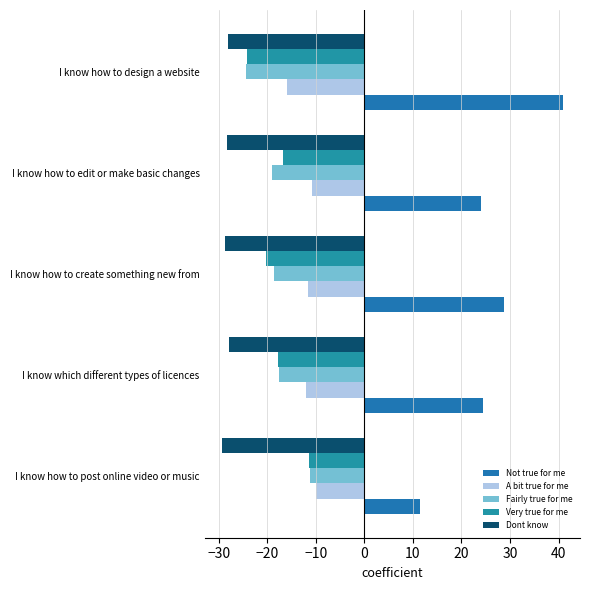

How many distinct data groups are displayed?

5